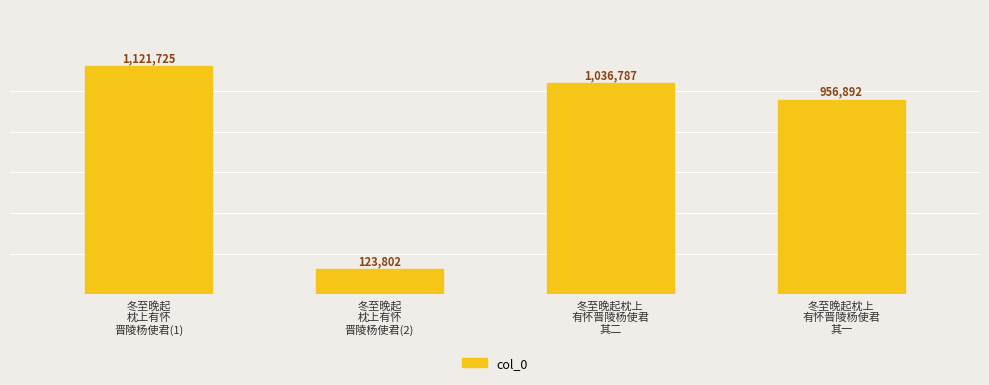

What is the difference between the second highest and second lowest values?

79895